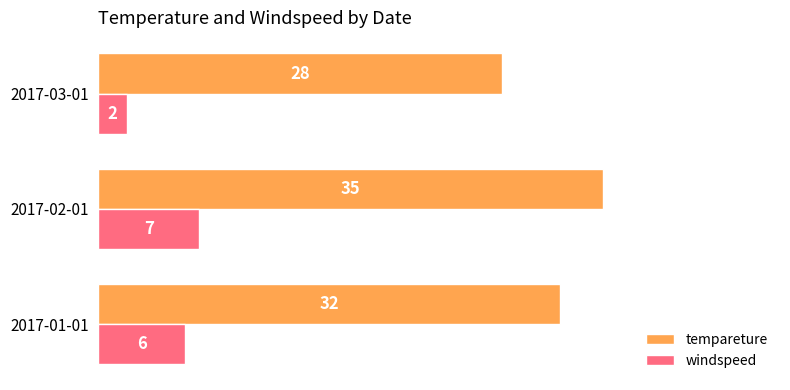

List the labels in order of windspeed value, largest first.

2017-02-01, 2017-01-01, 2017-03-01